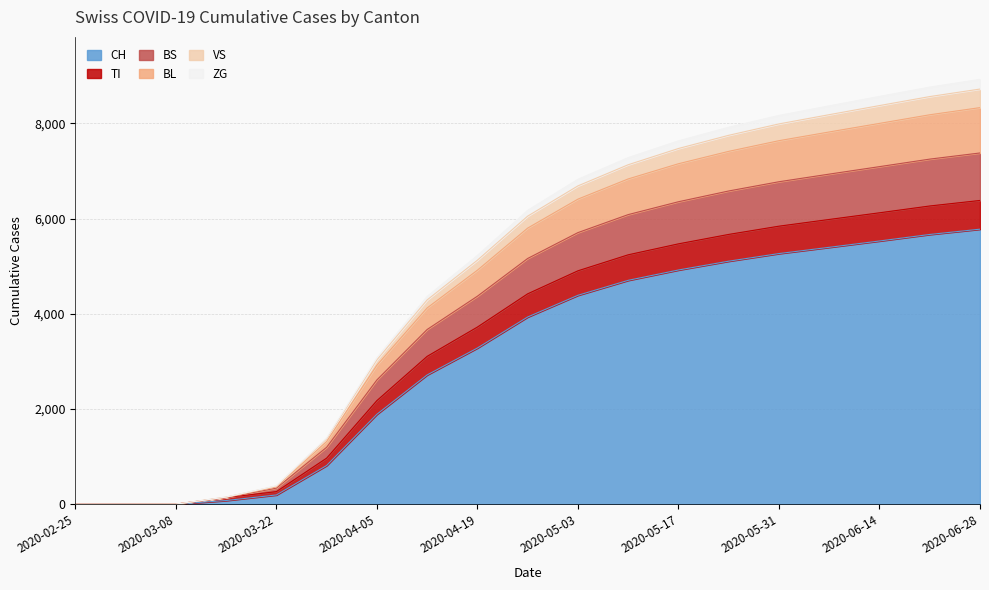

Which category has the lowest value across all series?

2020-02-25